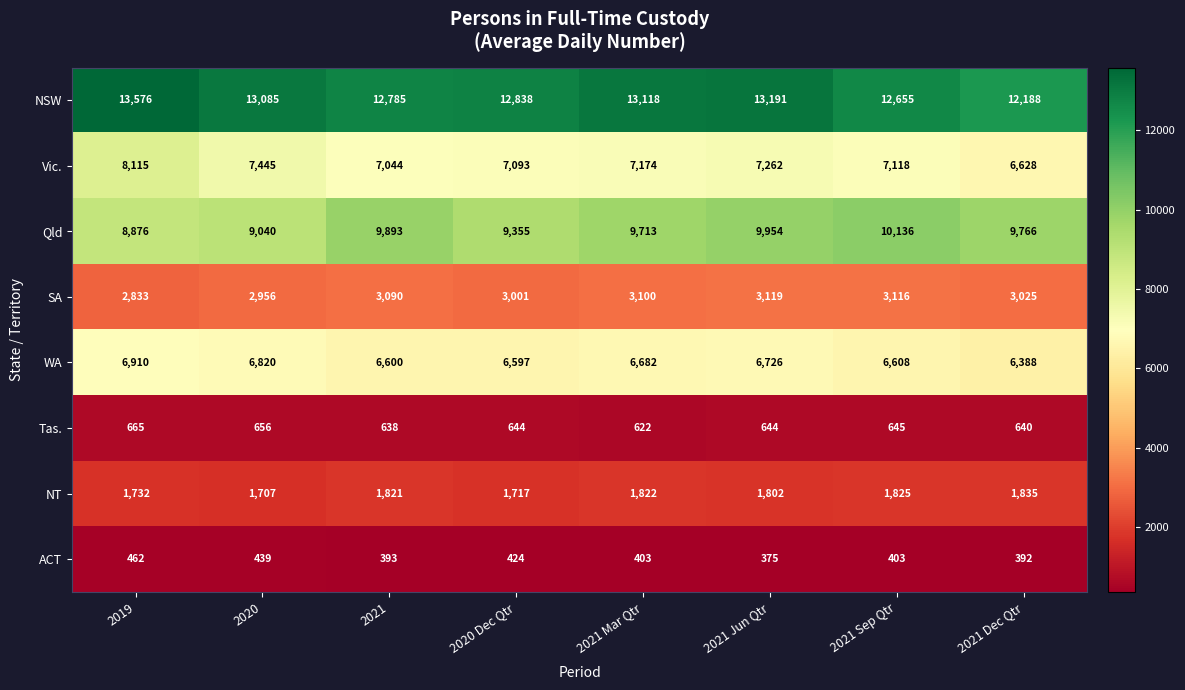

What is the difference between the maximum and minimum values in the Qld series?

1260